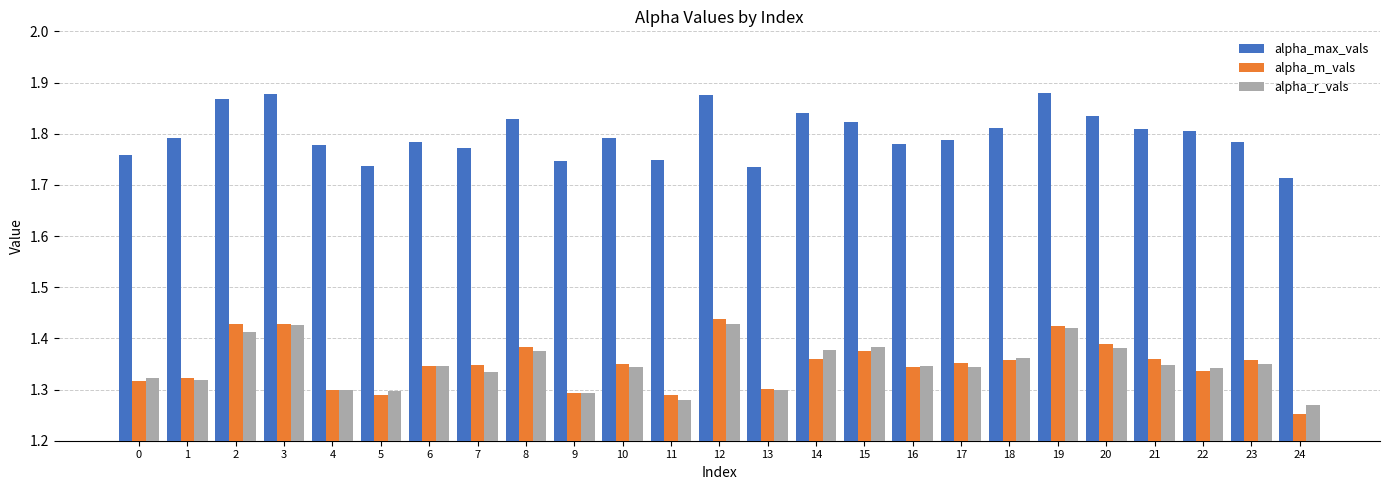

Which series has the widest spread of values?

alpha_m_vals